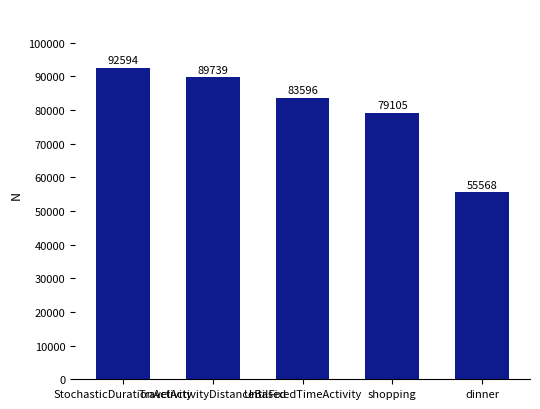

What is the label of the 1st bar from the left?

StochasticDurationActivity